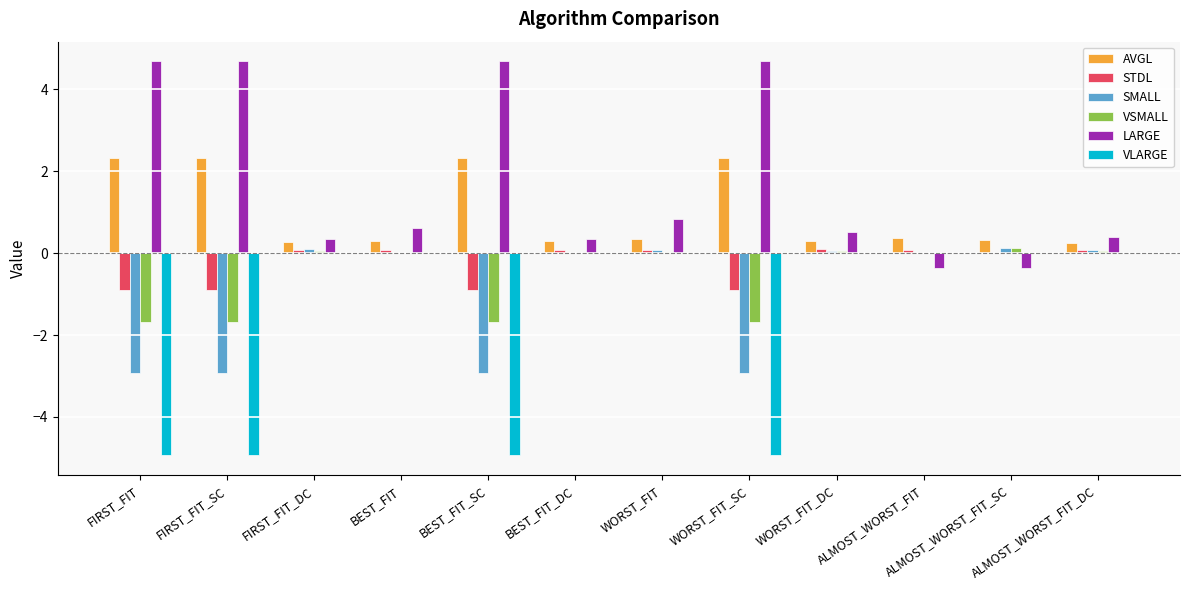

What is the spread (max minus min) of values at BEST_FIT_SC?

9.6